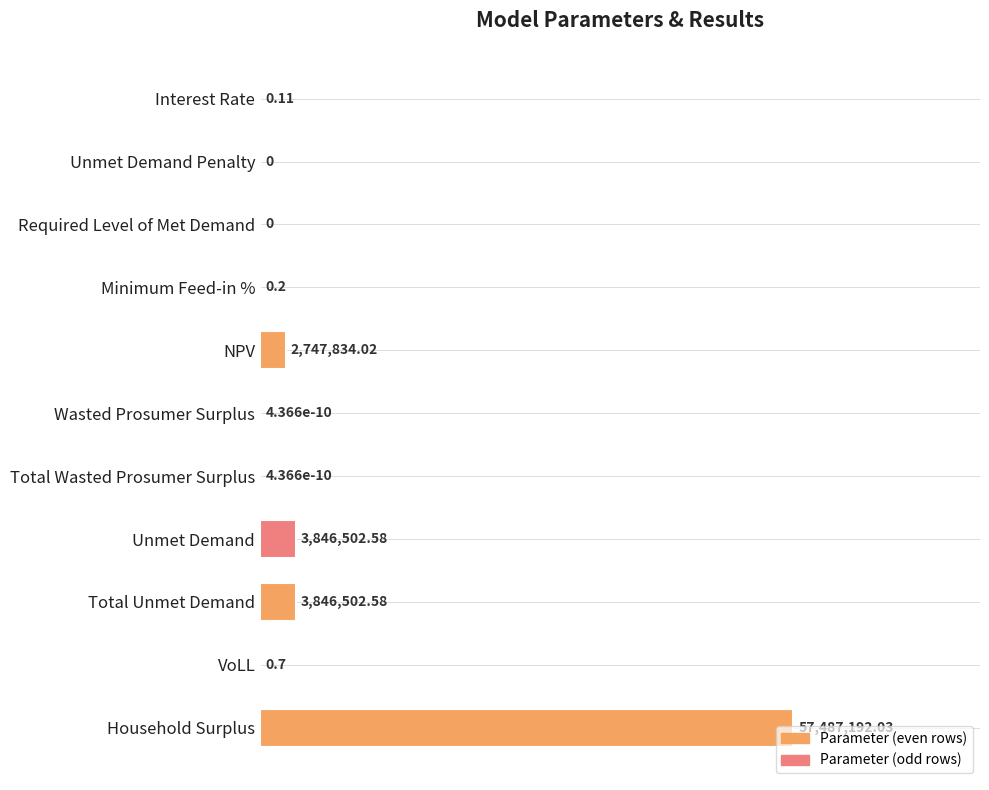

Are the bars horizontal?

Yes